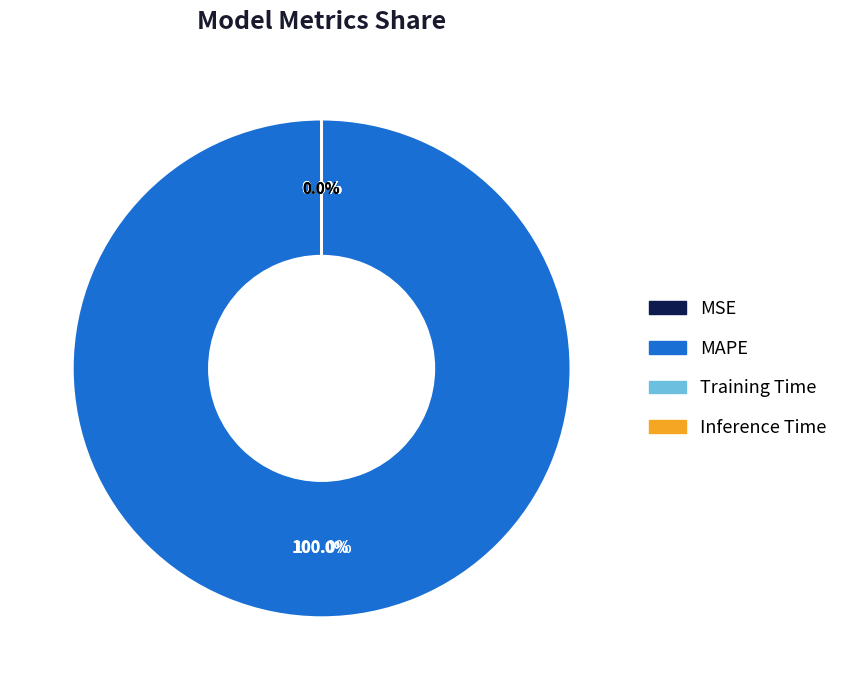

To the nearest percent, what is the combined percentage of MSE and MAPE?

100%